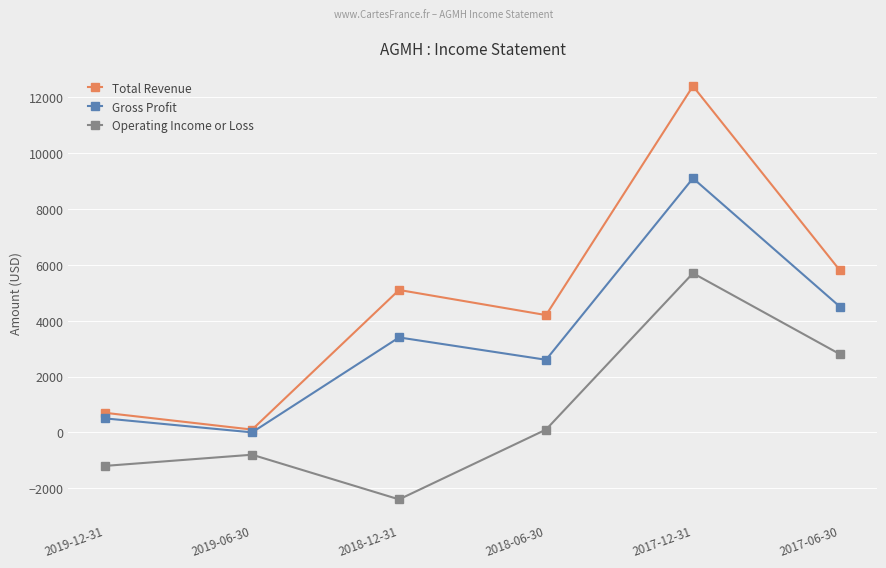

In Total Revenue, how many points are lower than both neighbors (excluding endpoints)?

2